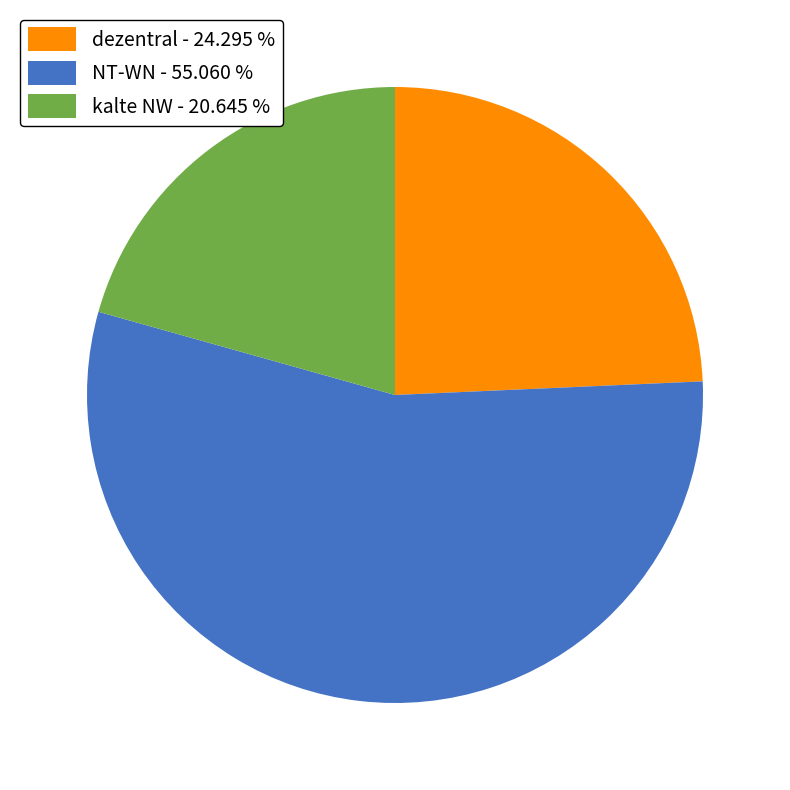

True or false: dezentral accounts for 16% of the total.

False